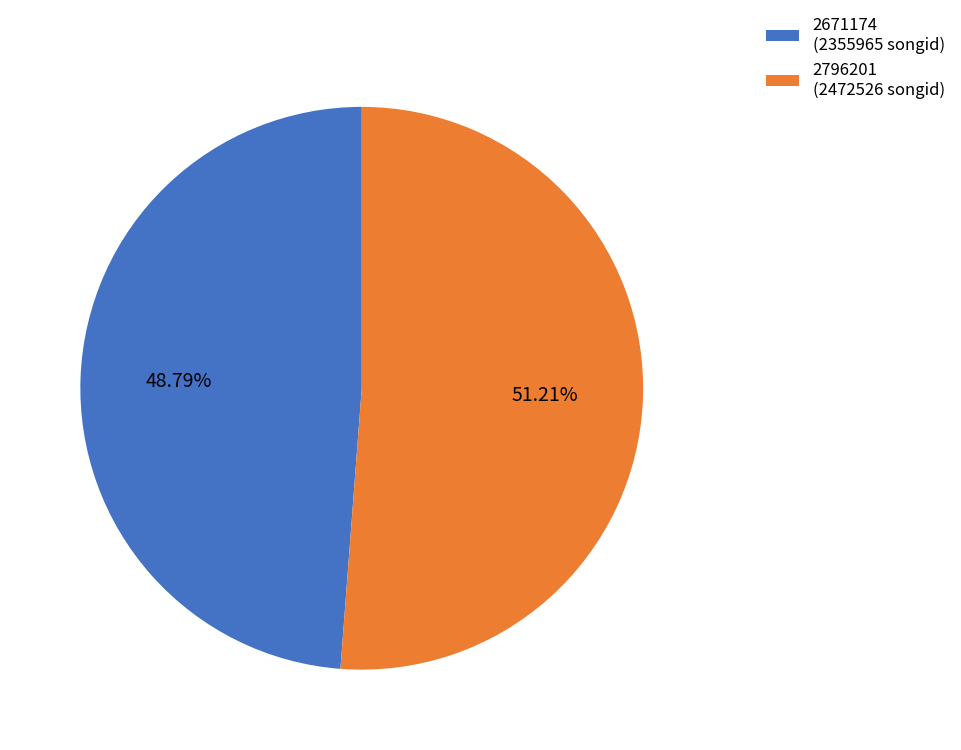

Is there a majority slice in this chart?

Yes